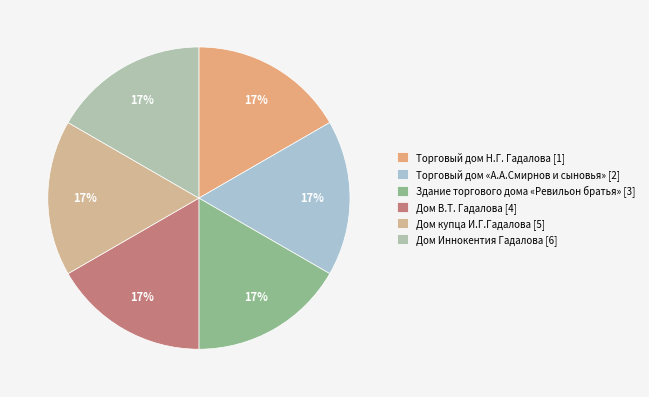

Combined, do Дом Иннокентия Гадалова [6] and Торговый дом Н.Г. Гадалова [1] account for over 50%?

No